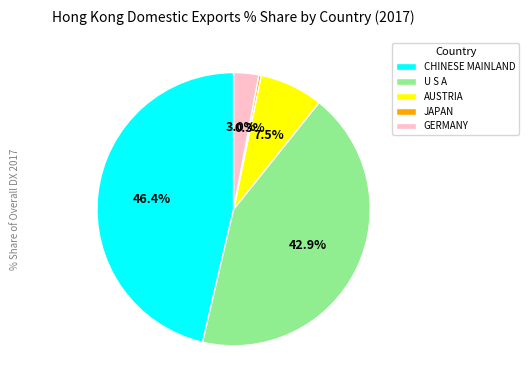

Which category has the biggest portion of the pie?

CHINESE MAINLAND